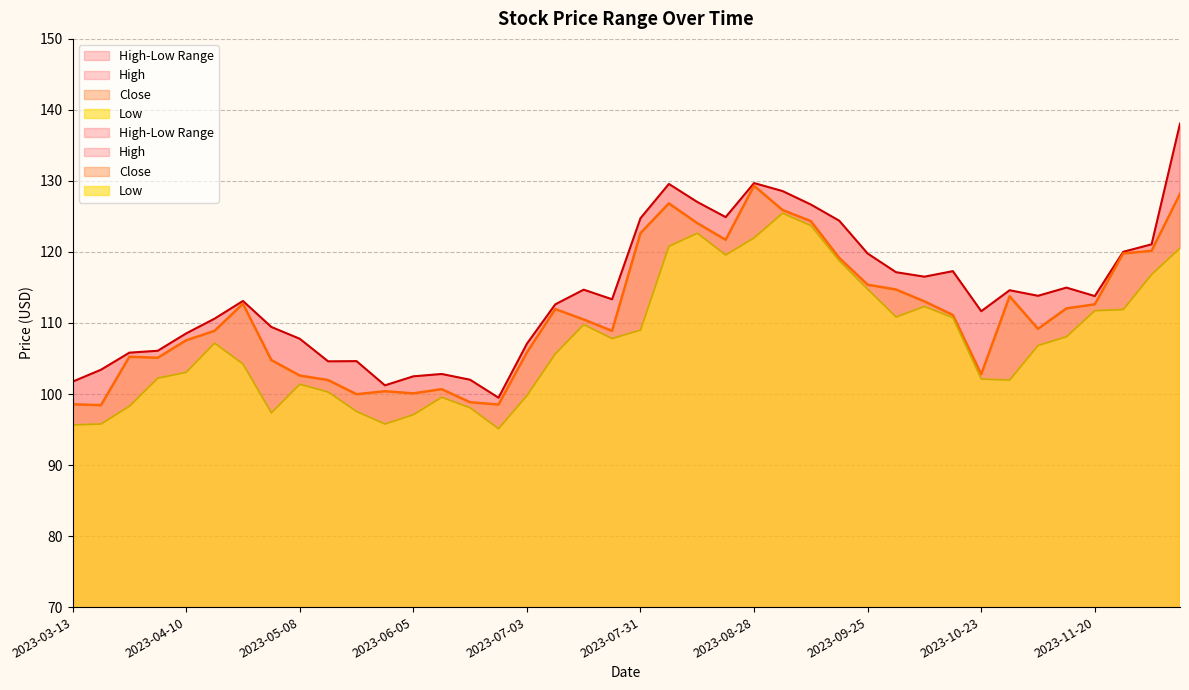

The Close series shows 51.0 at 2023-04-03. True or false?

False